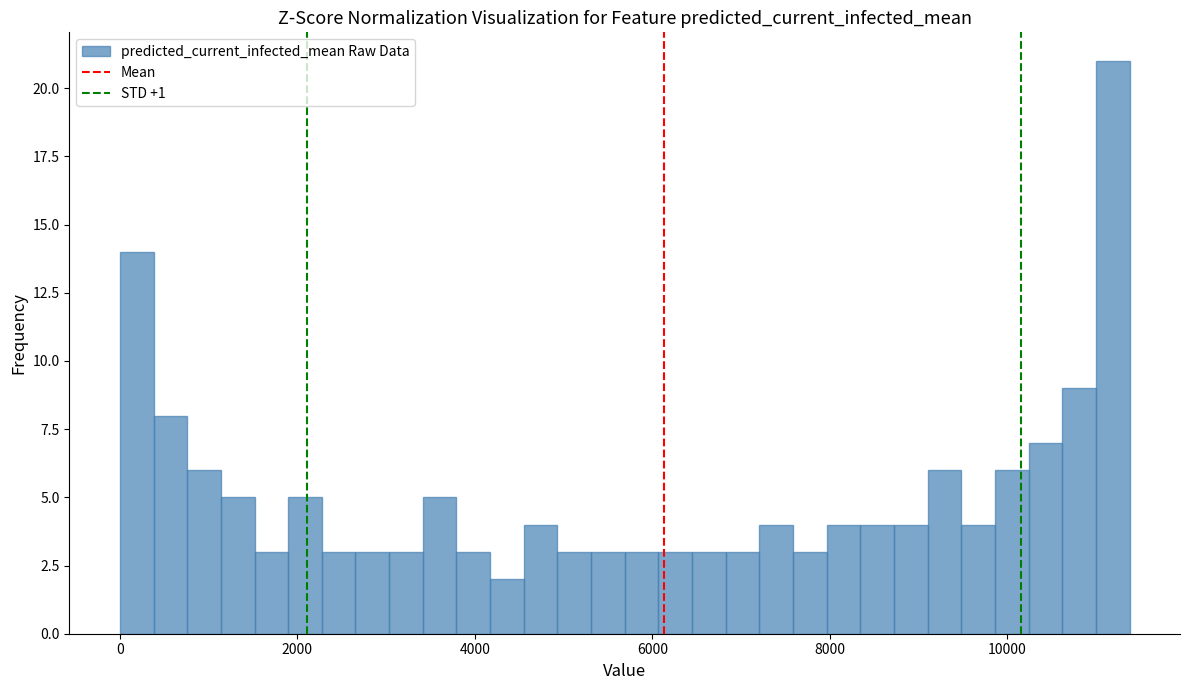

Read against the x-axis, roughly where is the centre of the tallest bar?

11200